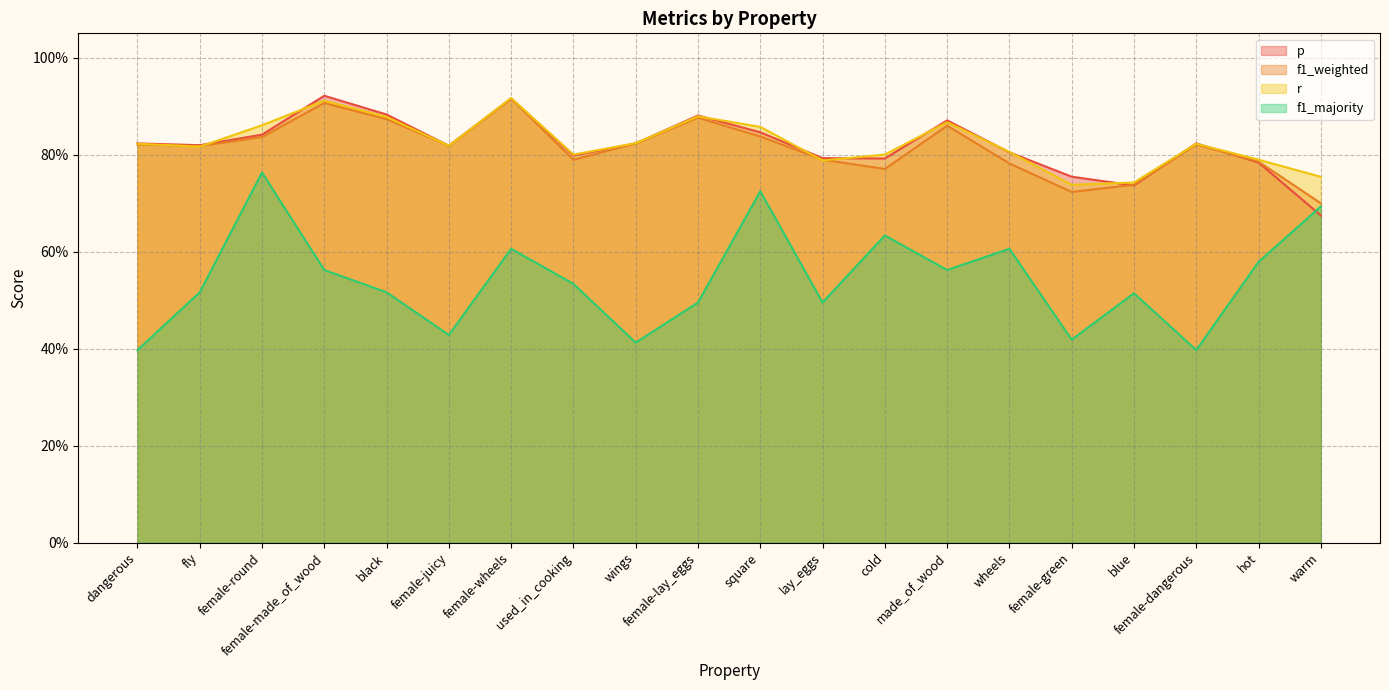

The value of f1_majority at female-wheels is 0.2. True or false?

False